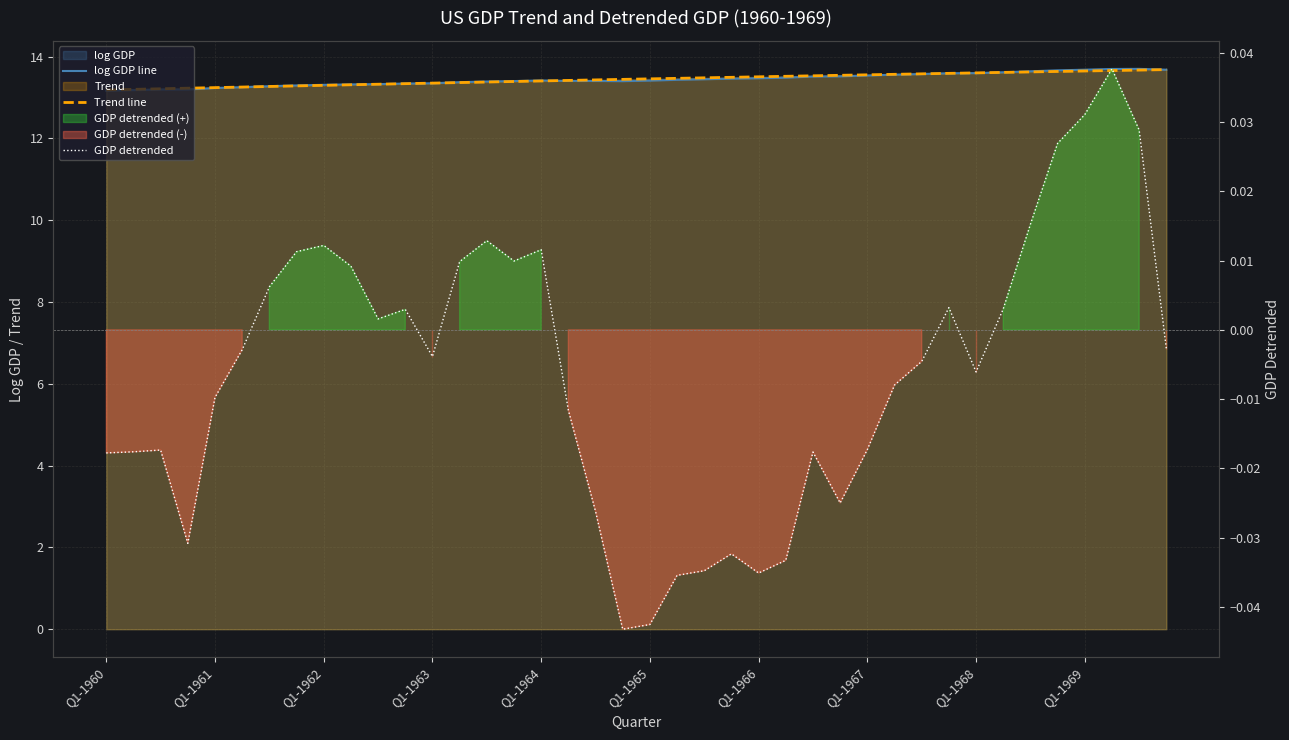

How many distinct data groups are displayed?

3